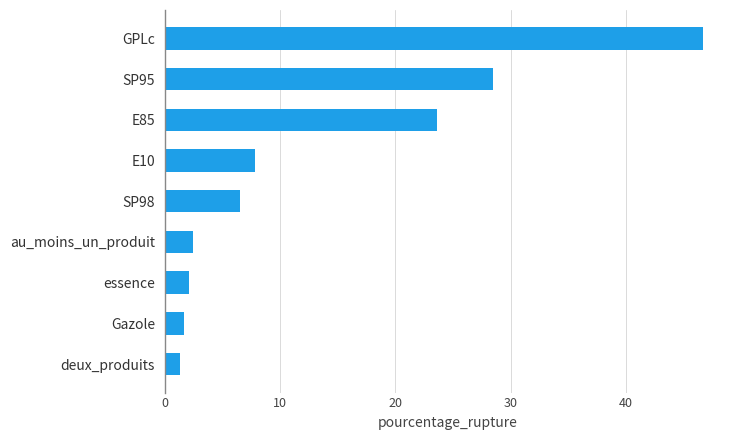

Are the bars horizontal?

Yes